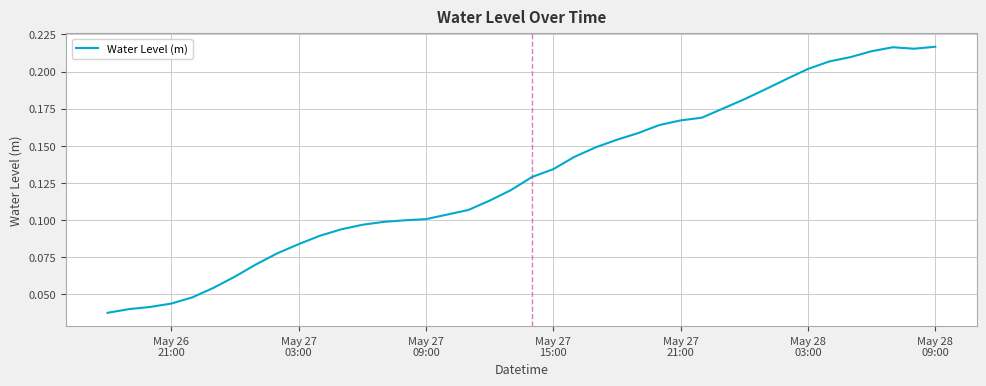

Count the values in the range 0 to 1.

40